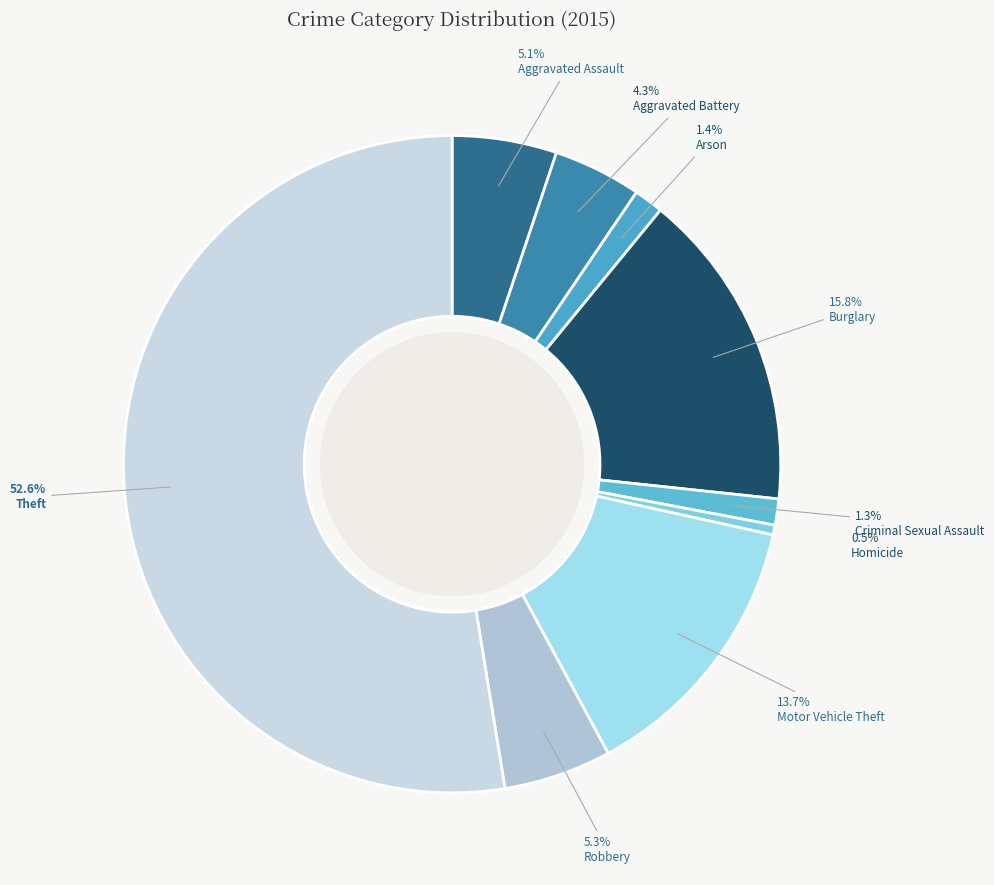

To the nearest percent, what portion does Burglary represent?

16%